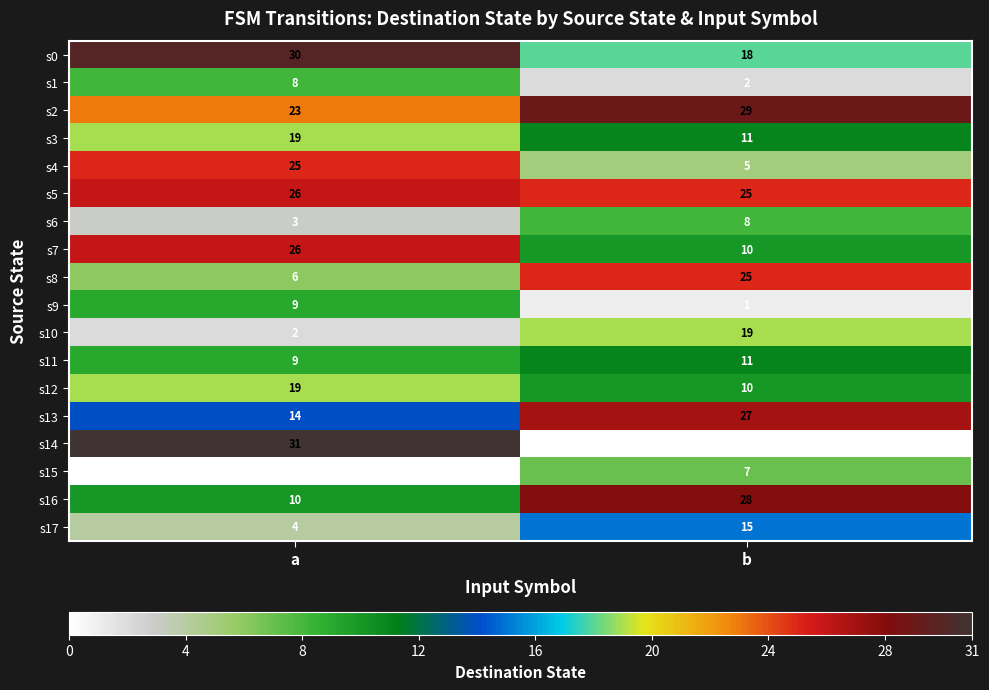

True or false: s12 has a value of 10 at b.

True